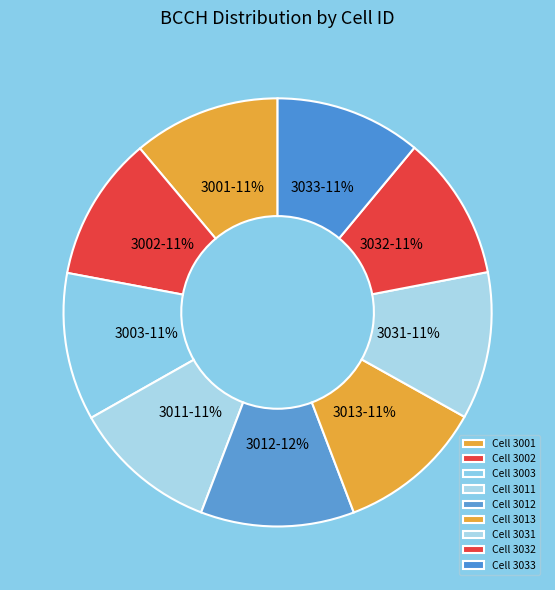

Is it true that 3033 is 5% of the pie?

False